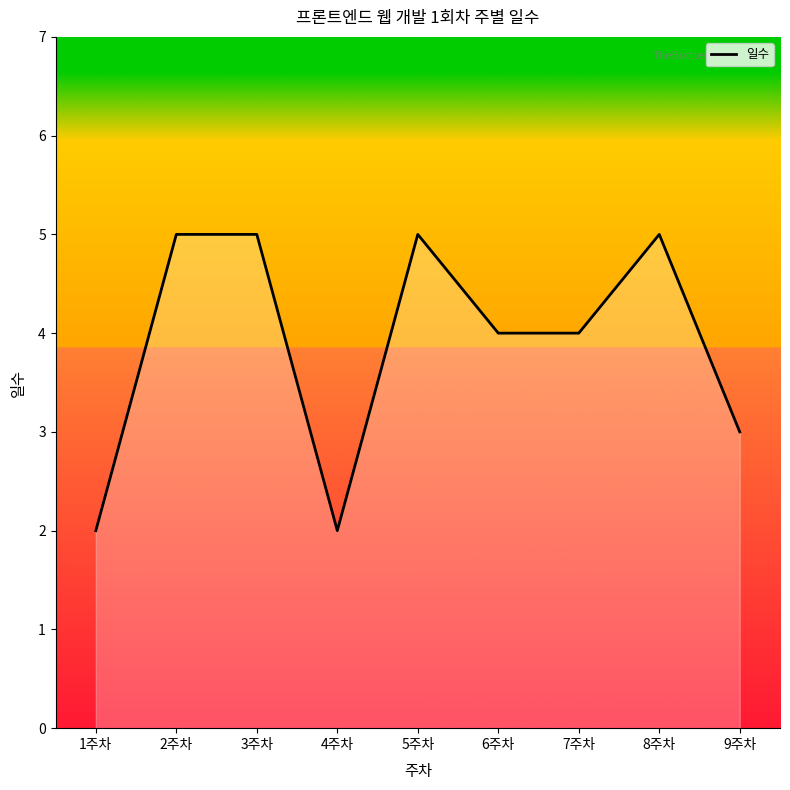

Which has a higher value, 6주차 or 2주차?

2주차